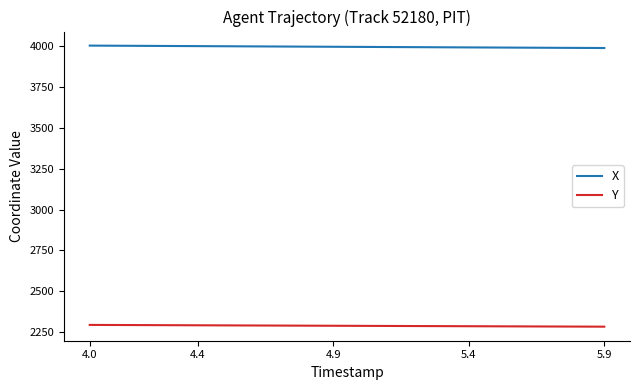

What is the lowest value of the X series?

3989.9